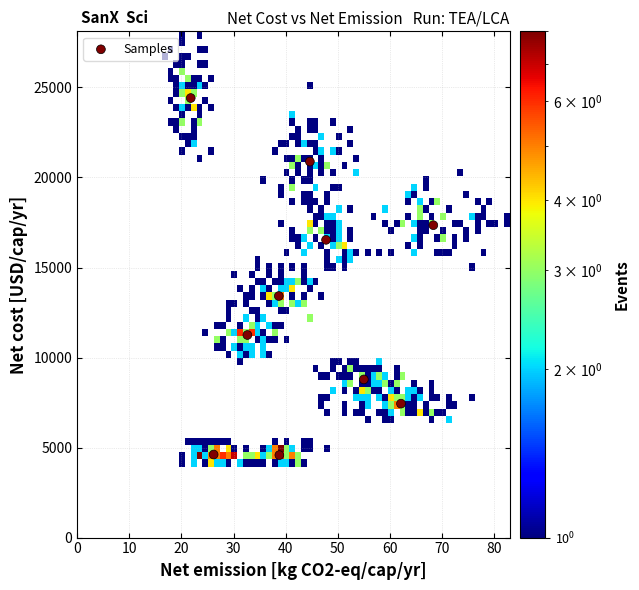

What is the average Y value?

12926.9